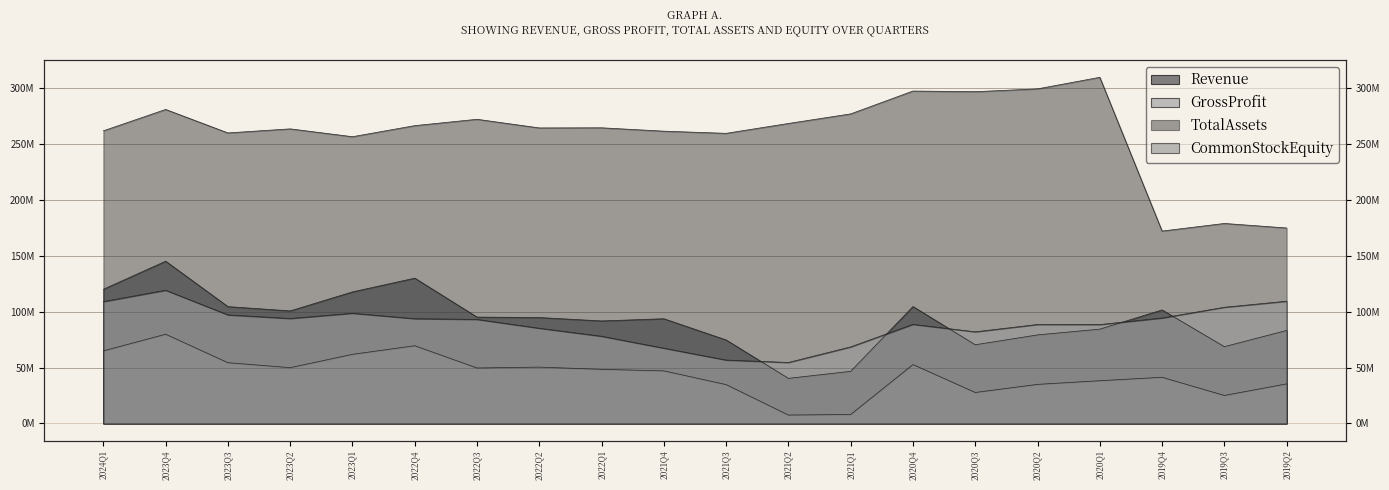

How many interior local valleys does the Revenue series have?

5